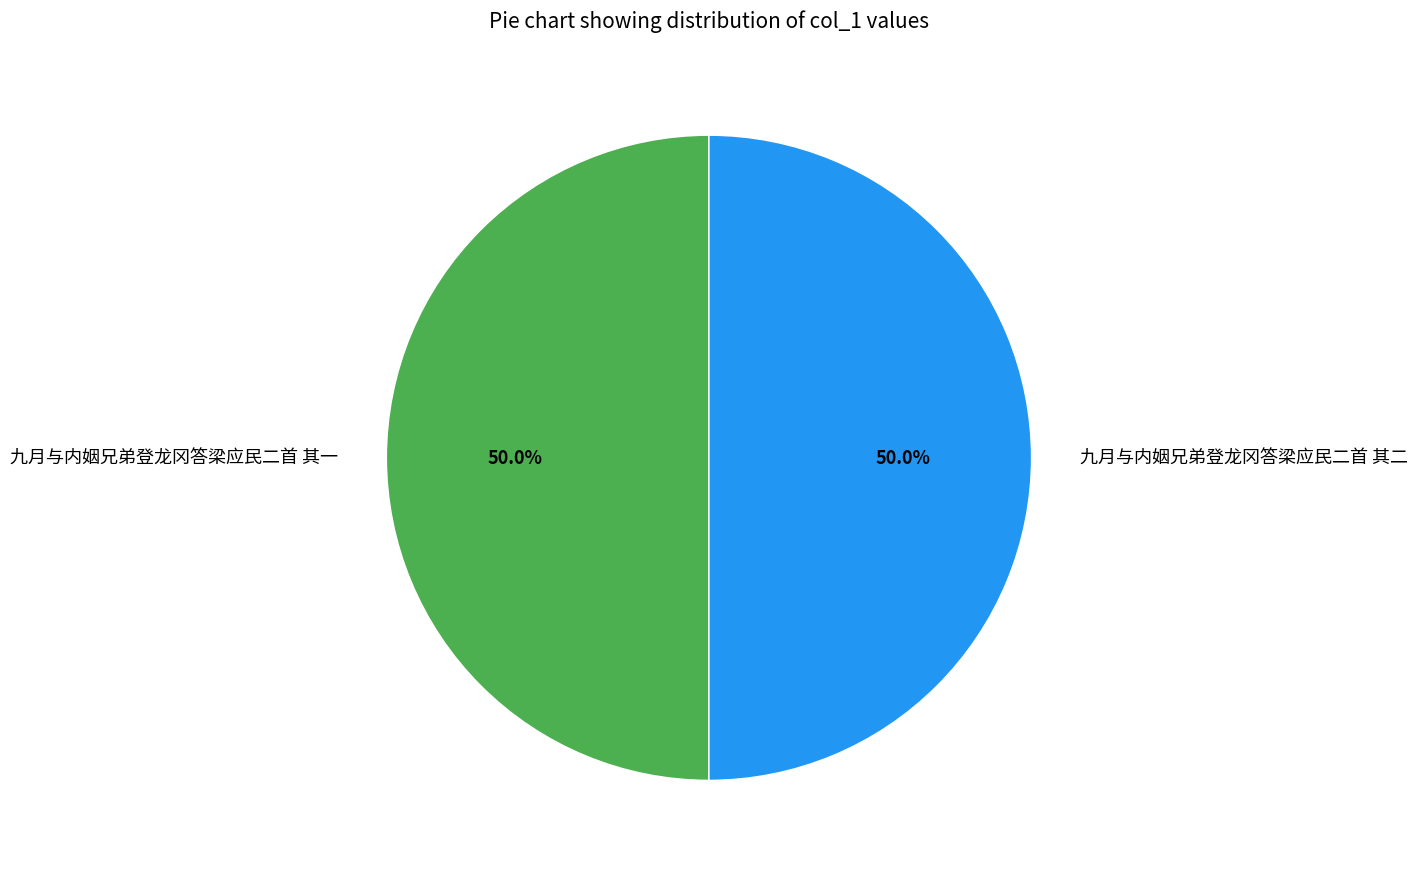

Combined, do 九月与内姻兄弟登龙冈答梁应民二首 其一 and 九月与内姻兄弟登龙冈答梁应民二首 其二 account for over 50%?

Yes